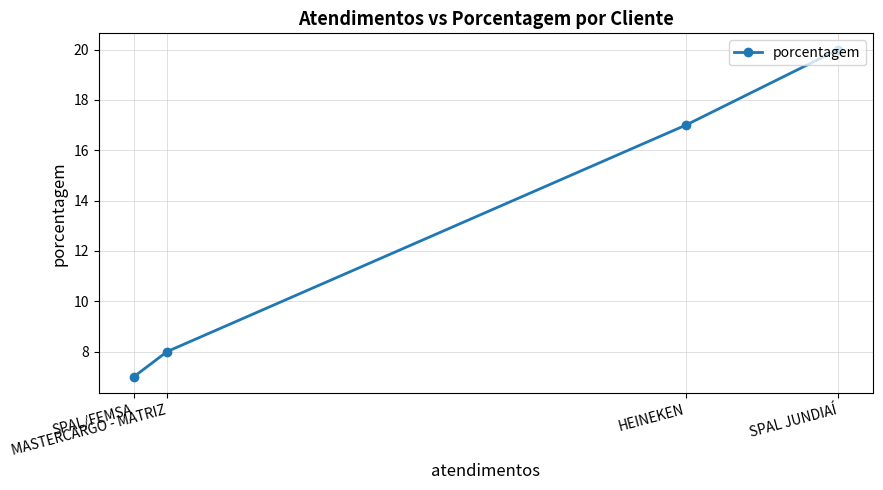

What is the value of the 4th point from the left?

20